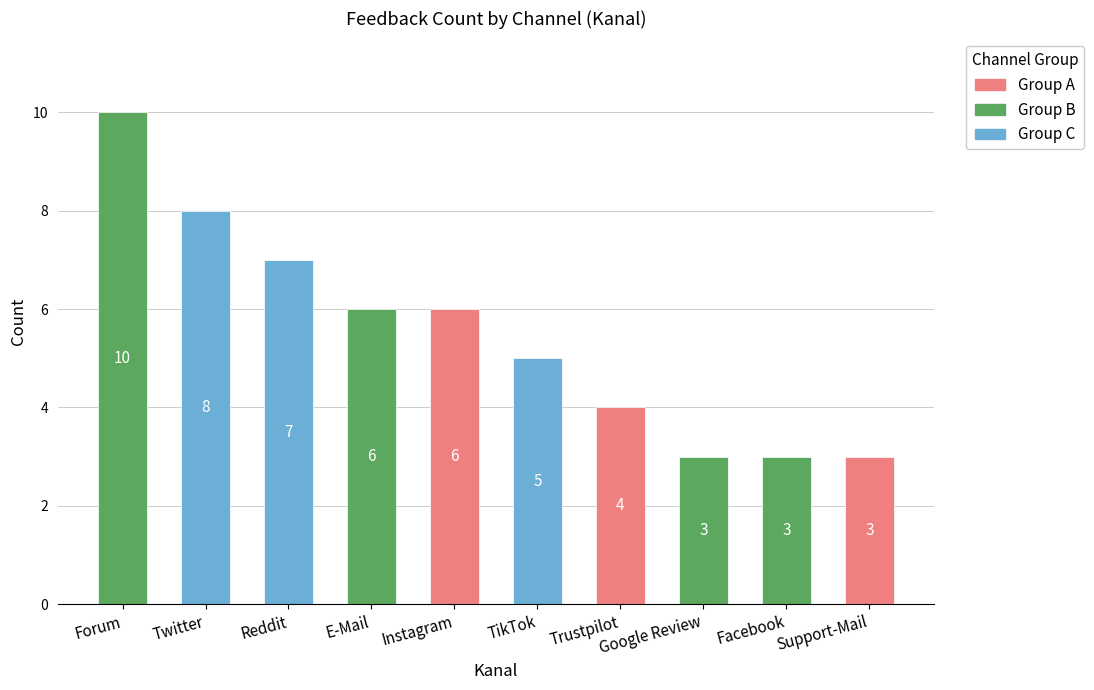

Between TikTok and Facebook, which is larger?

TikTok